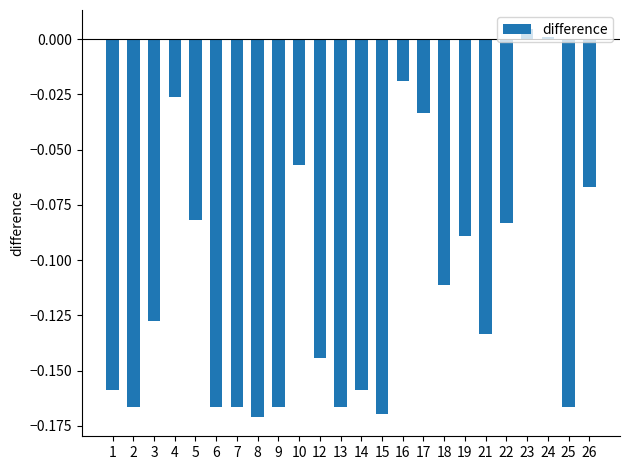

True or false: the data shows -0.3 at 8.

False